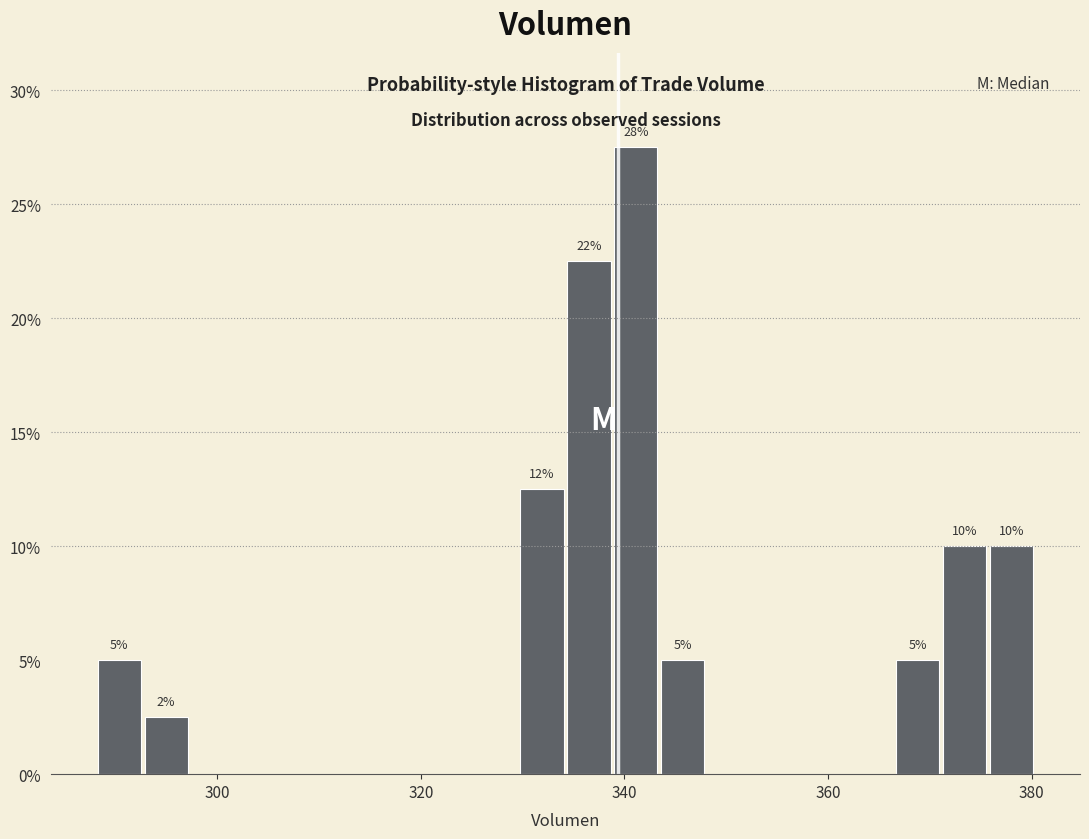

Read against the x-axis, roughly where is the centre of the tallest bar?

342